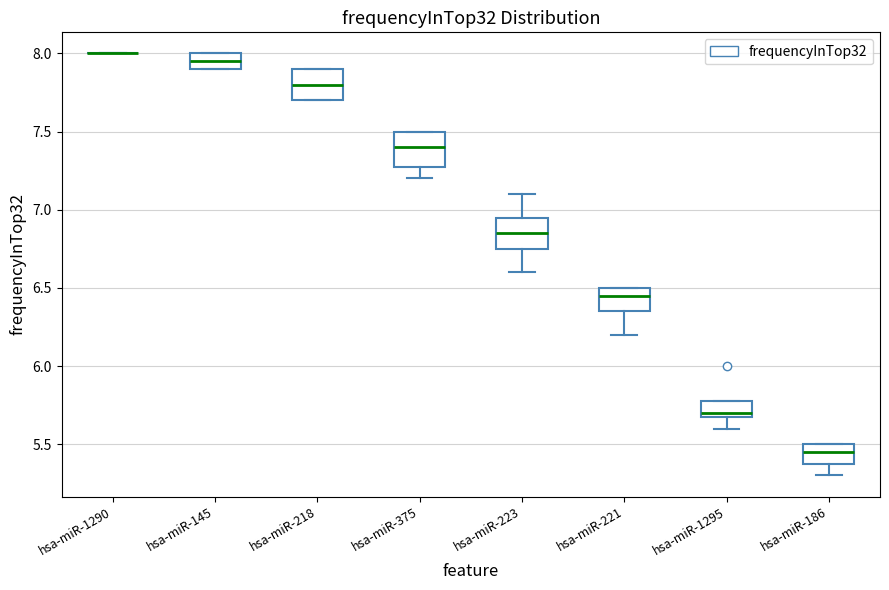

Where is the lower edge of the box for hsa-miR-375 on the y-axis? The values are not printed on the chart, so give them approximately, as read against the axis.

7.30